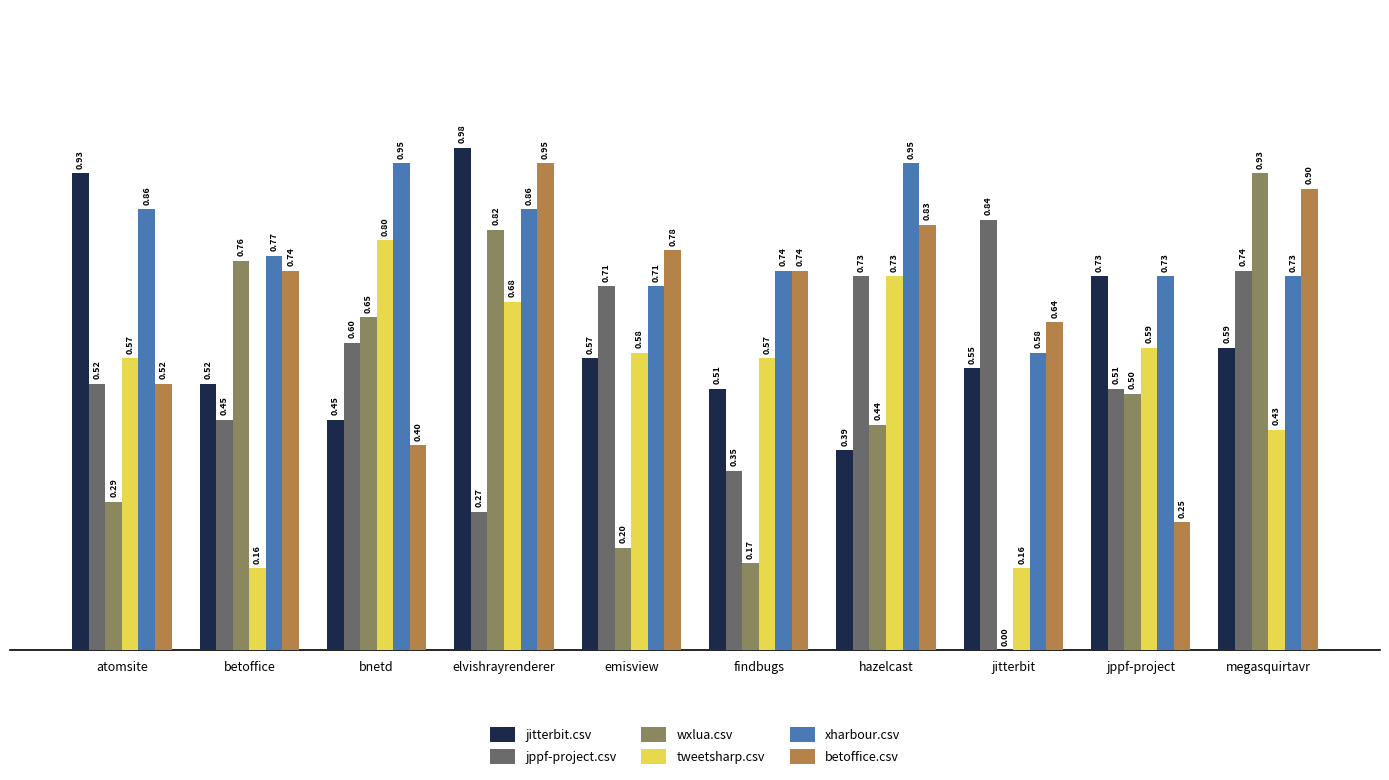

What are all the series names shown in the legend?

jitterbit.csv, jppf-project.csv, wxlua.csv, tweetsharp.csv, xharbour.csv, betoffice.csv